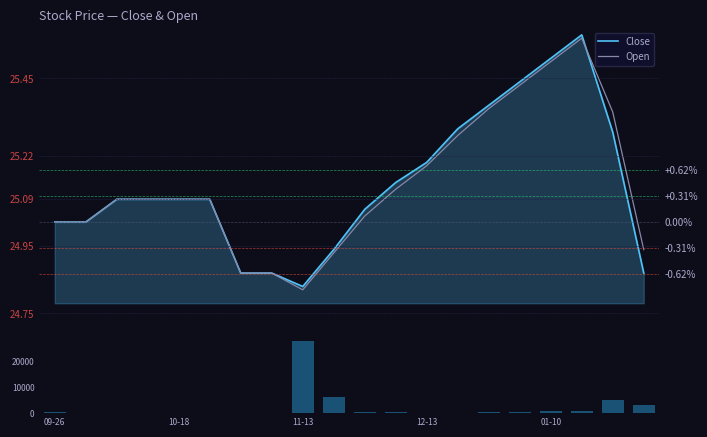

Which series has the widest spread of values?

Volume